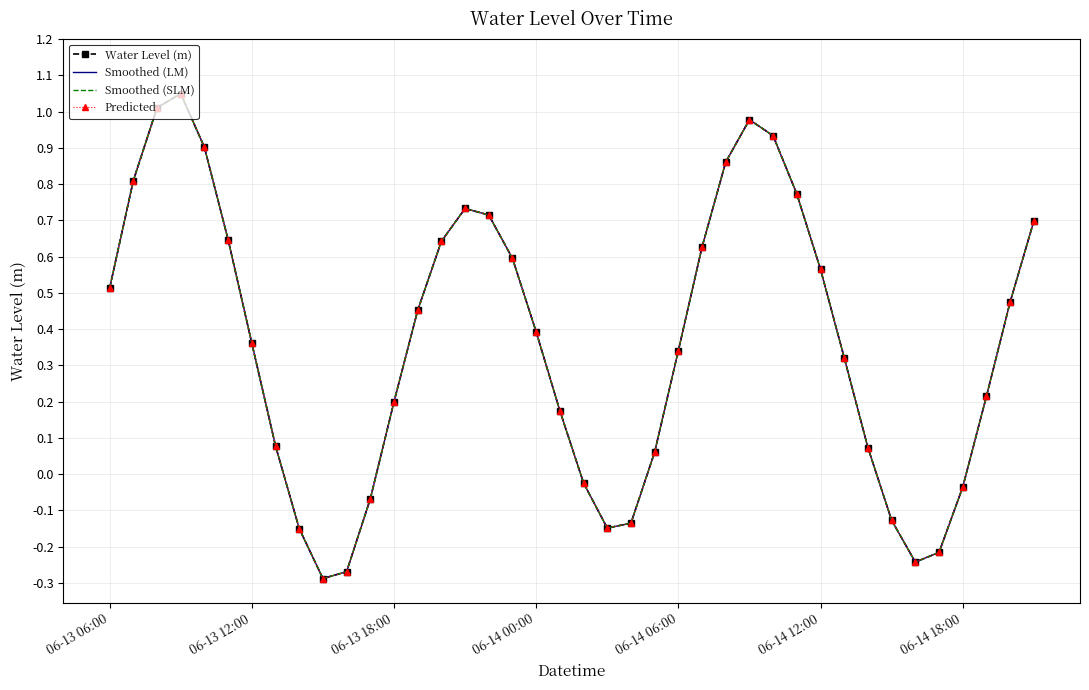

Which series has the largest total across all categories?

Water Level (m)